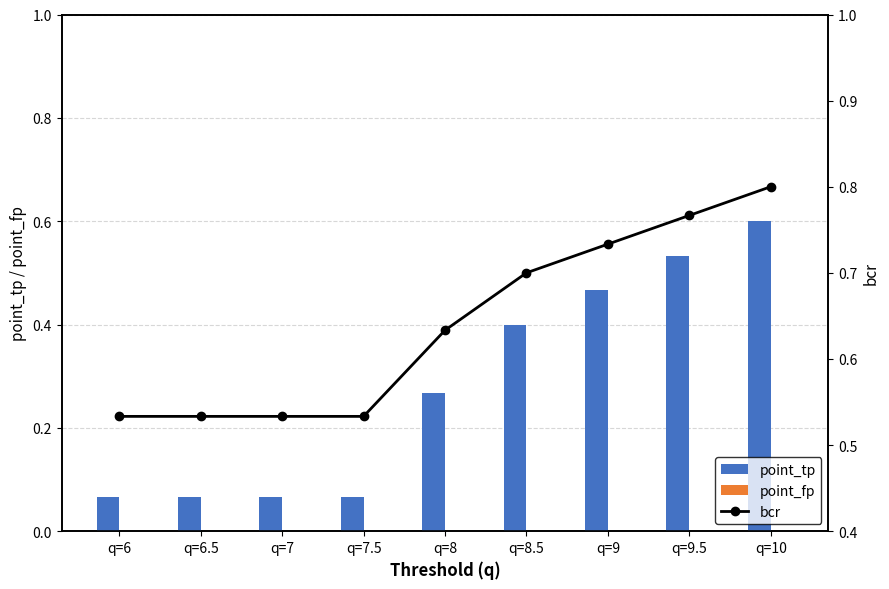

Is it true that bcr equals 0.3 at q=7.5?

False